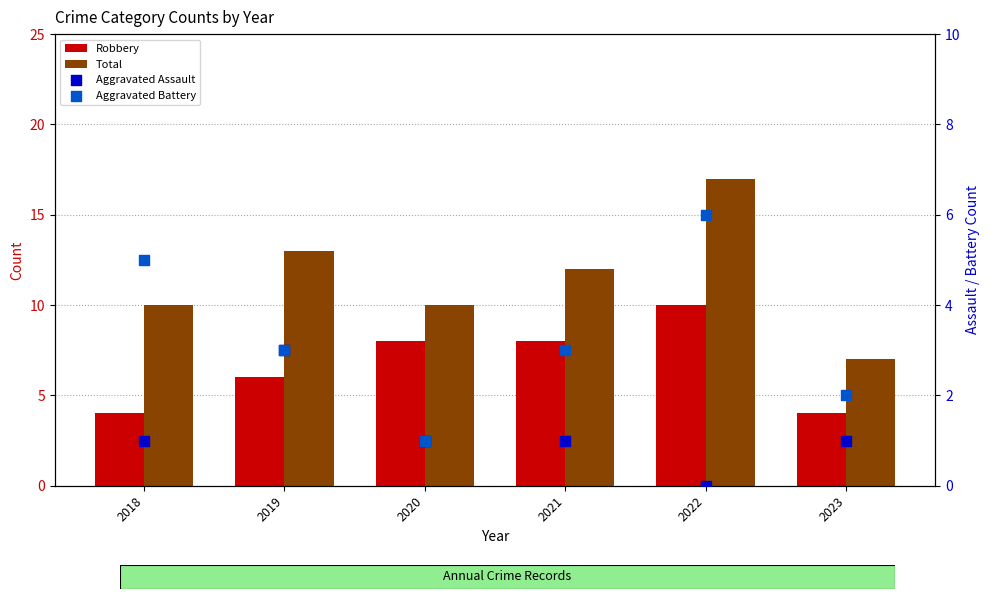

What is the total value across all series at 2022?

33